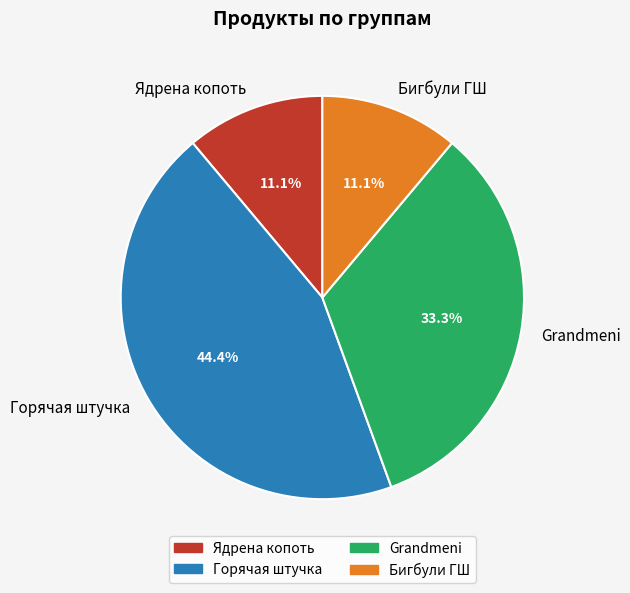

How many slices are in this pie chart?

4